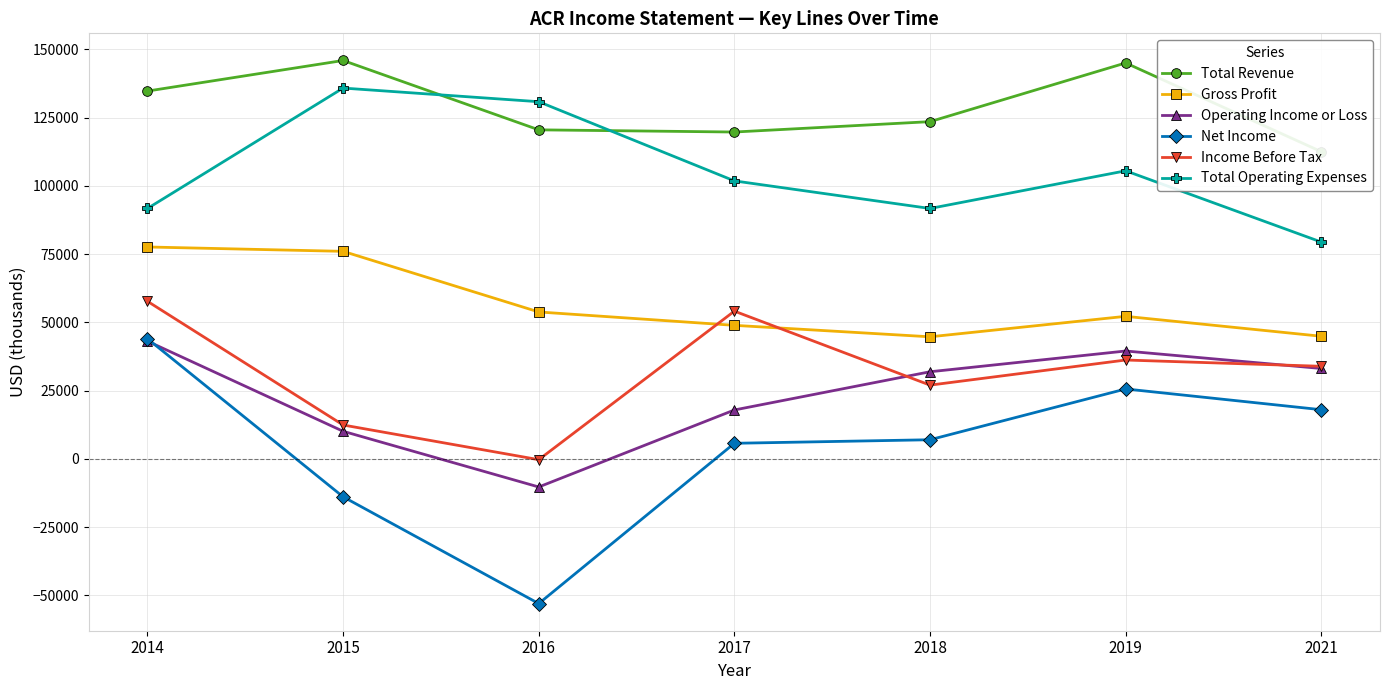

What is the value of the Total Operating Expenses point at the 3rd from the left?

130800